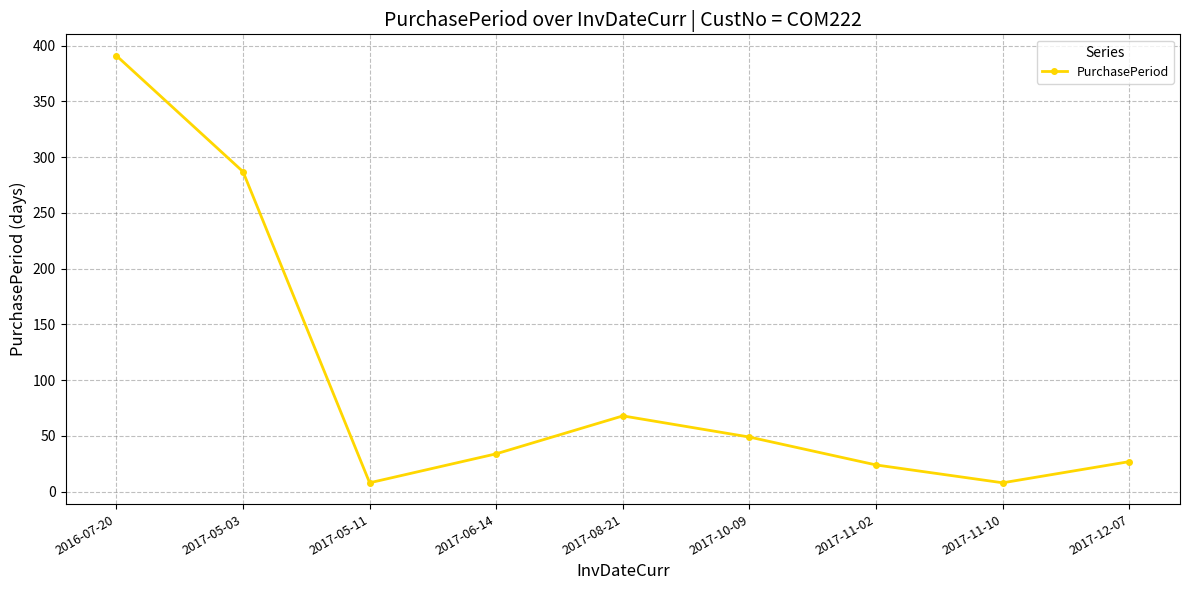

Is this an area chart (filled region under the line)?

No